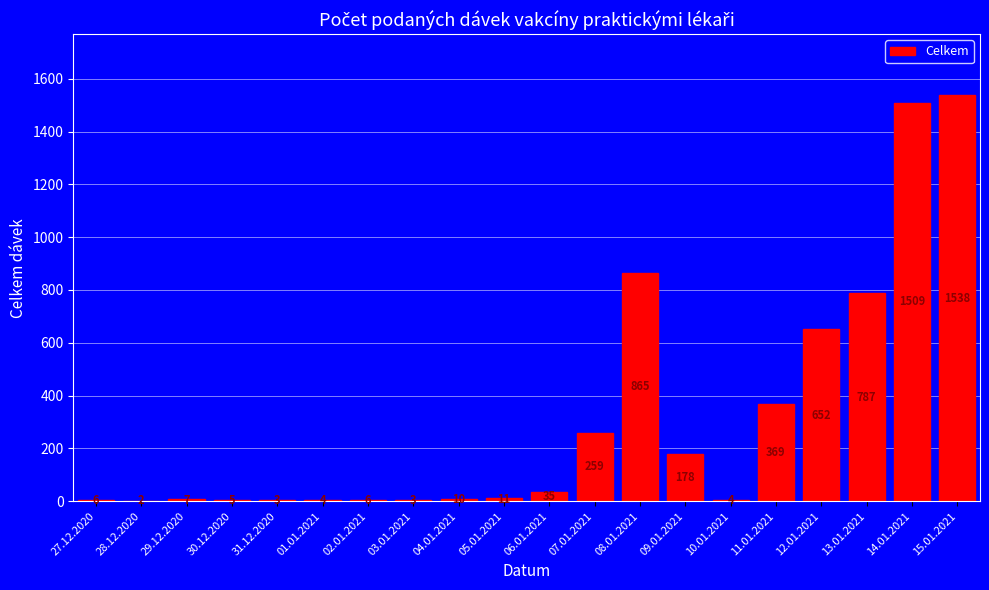

Reading left to right, transcribe all the data shown in this chart.

27.12.2020=6	28.12.2020=2	29.12.2020=7	30.12.2020=5	31.12.2020=3	01.01.2021=4	02.01.2021=6	03.01.2021=3	04.01.2021=10	05.01.2021=11	06.01.2021=35	07.01.2021=259	08.01.2021=865	09.01.2021=178	10.01.2021=4	11.01.2021=369	12.01.2021=652	13.01.2021=787	14.01.2021=1509	15.01.2021=1538